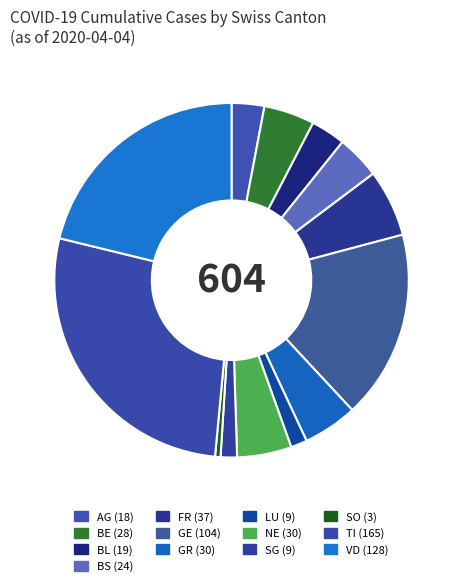

How many slices are in this pie chart?

13